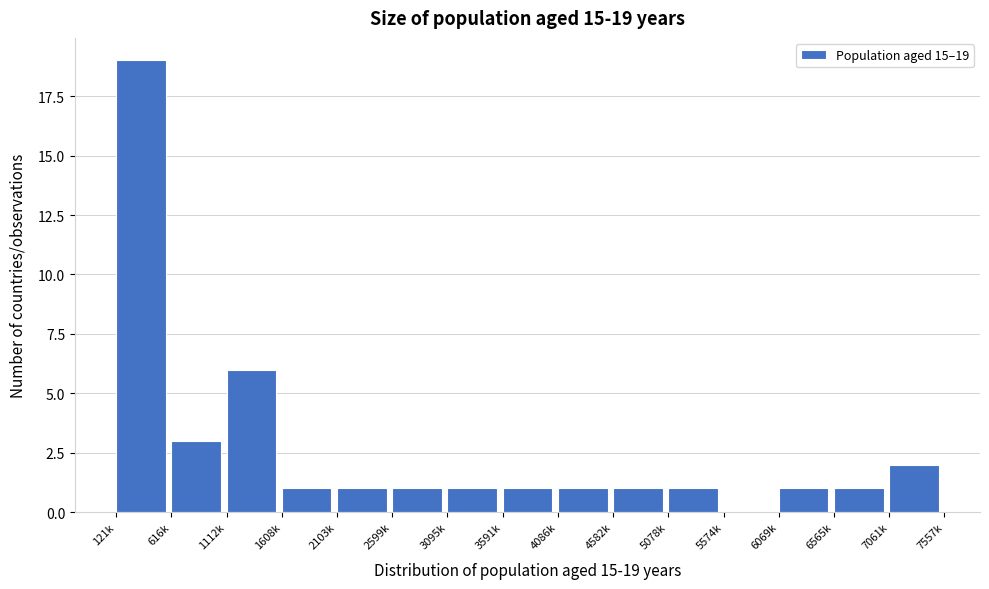

Reading left to right, transcribe all the data shown in this chart.

121k=19	616k=3	1112k=6	1608k=1	2103k=1	2599k=1	3095k=1	3591k=1	4086k=1	4582k=1	5078k=1	5574k=0	6069k=1	6565k=1	7061k=2